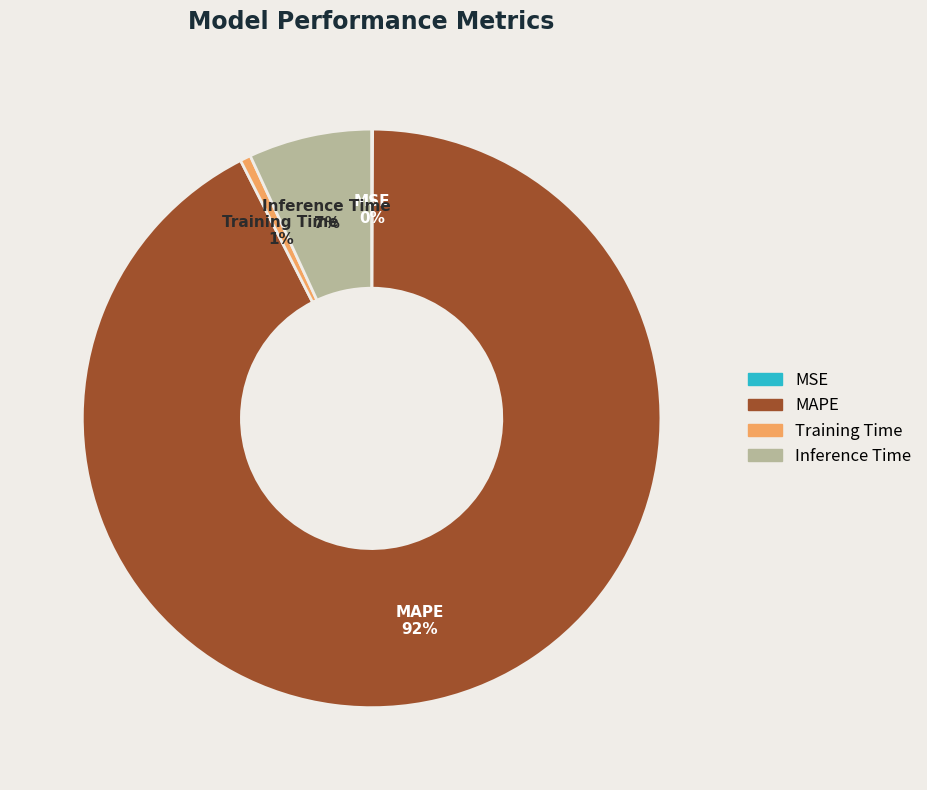

What is the largest slice in the pie chart?

MAPE